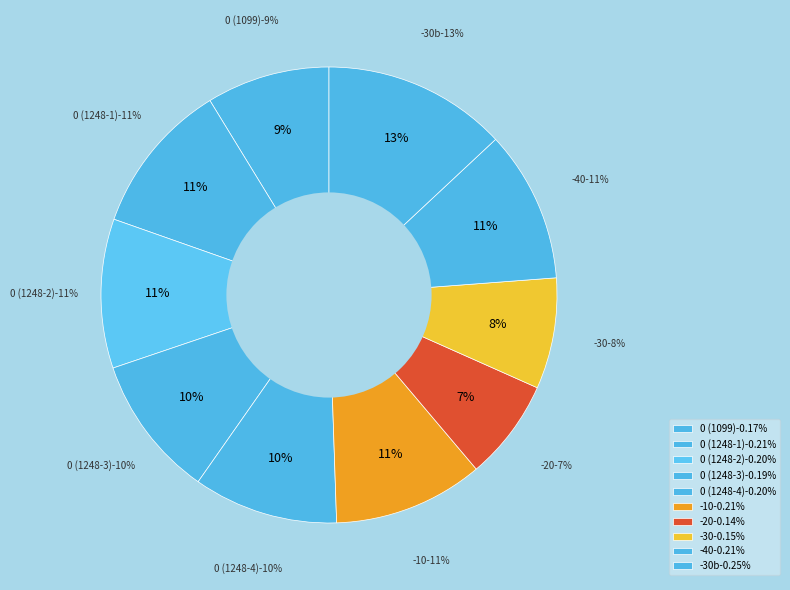

How many slices are in this pie chart?

10